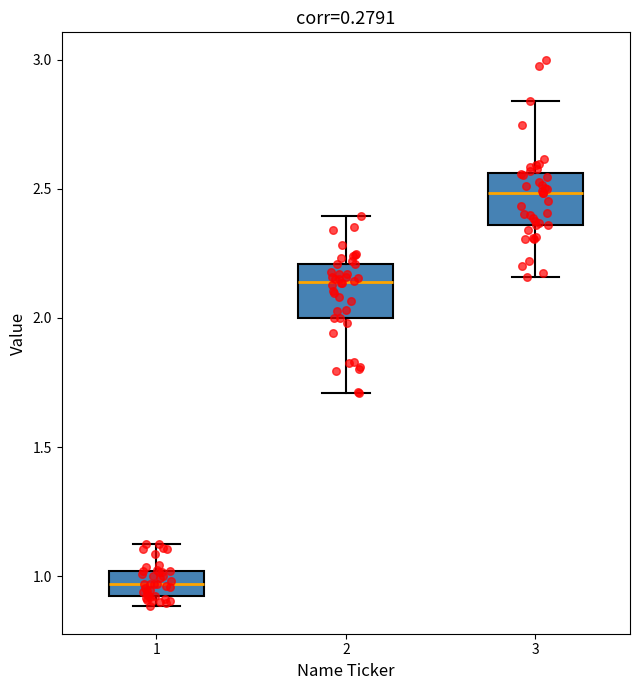

Reading left to right, transcribe this box plot: for each box, give where its median line is, the range the box spans, and where its two whiskers end, as read against the y-axis. The values are not printed on the chart, so give them approximately, as read against the axis.

1: median 0.95, box 0.90 to 1.00, whiskers 0.90 (just below the box's lower edge) to 1.10
2: median 2.15, box 2.00 to 2.20, whiskers 1.70 to 2.40
3: median 2.50, box 2.35 to 2.55, whiskers 2.15 to 2.85